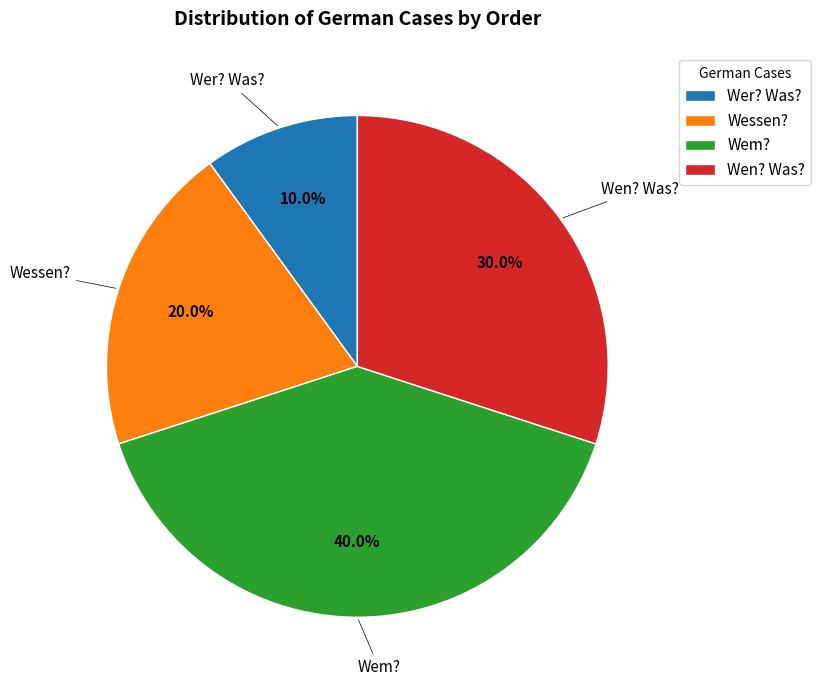

To the nearest percent, what is the combined percentage of Wer? Was? and Wen? Was??

40%